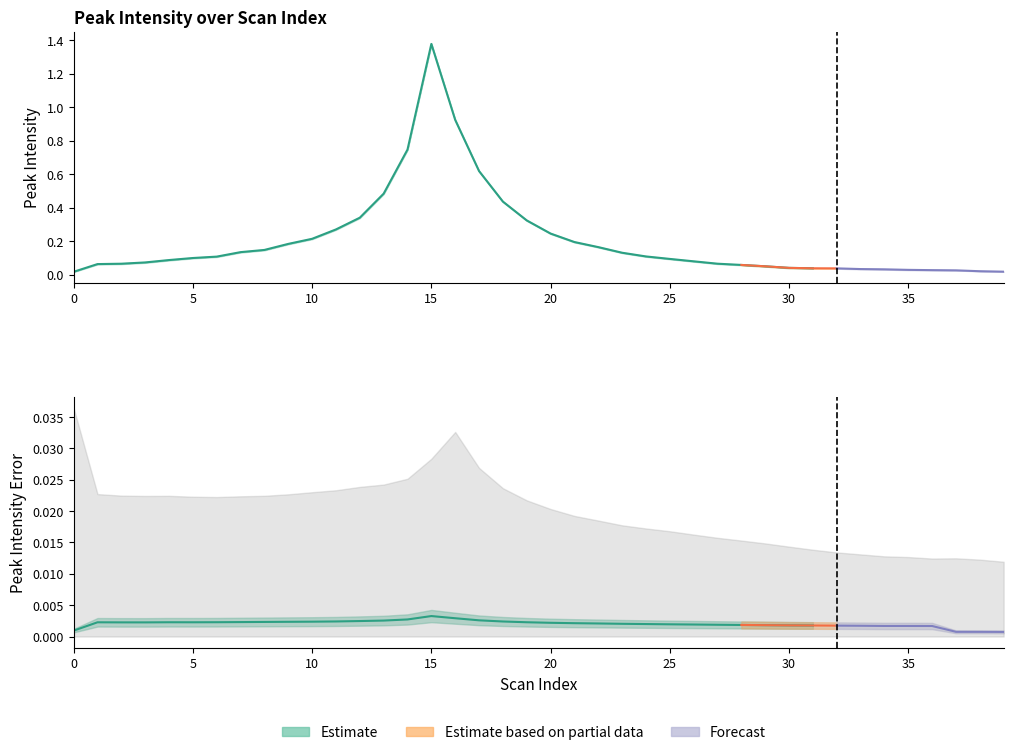

The value of peak_intensity at 32 is 0.0. True or false?

True